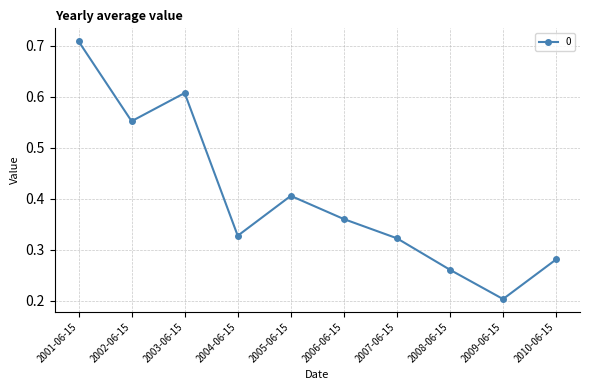

Is it true that the value at 2001-06-15 is 0.4?

False